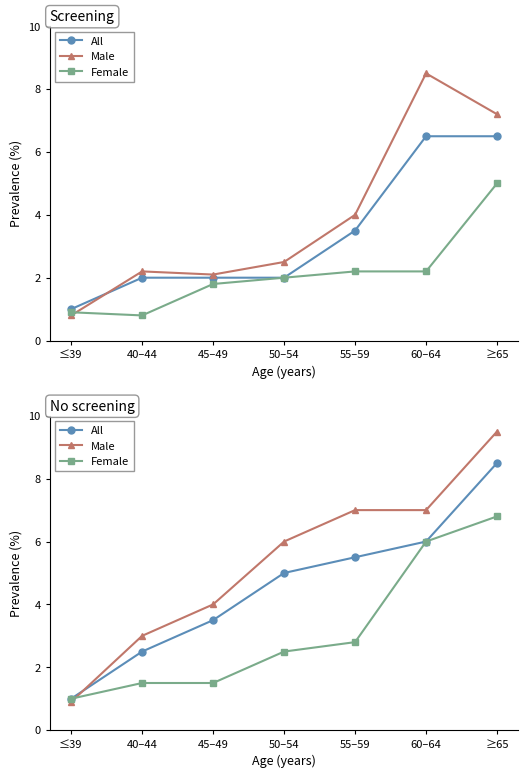

What is the label of the 5th point from the left?

55–59